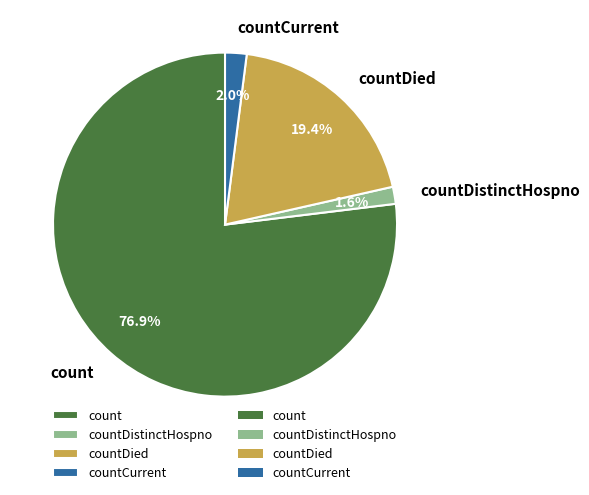

Which category has the biggest portion of the pie?

count